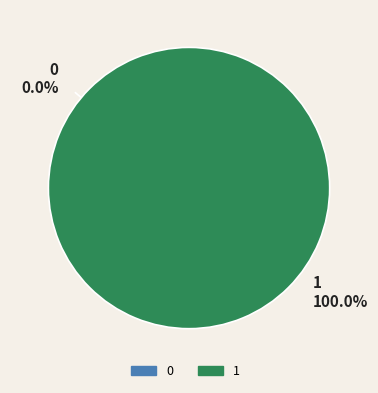

The 1 slice represents 99% of the pie. True or false?

False